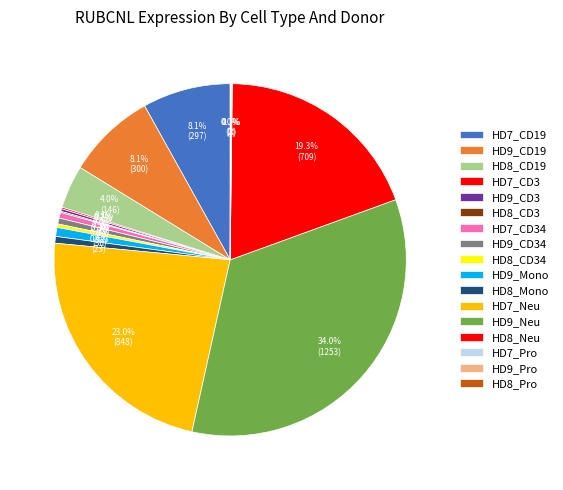

Which category has the smallest portion of the pie?

HD8_Pro